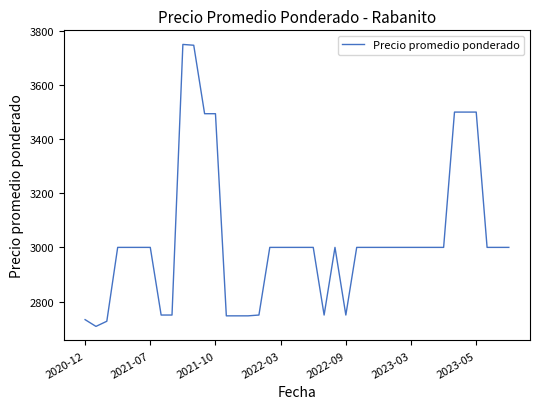

What is the difference between the maximum and minimum values?

1042